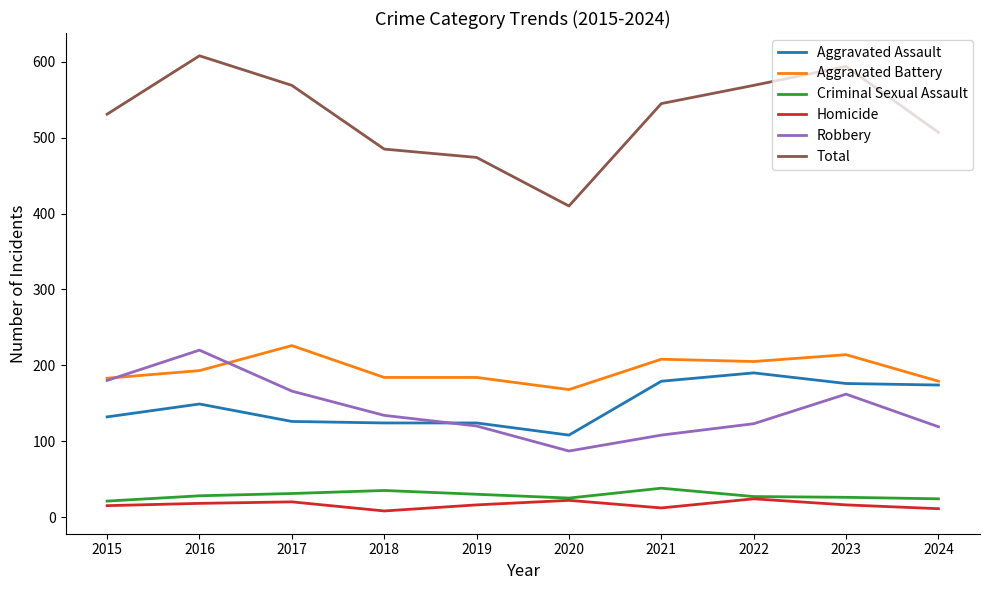

What is the difference between the maximum and minimum values in the Aggravated Assault series?

82